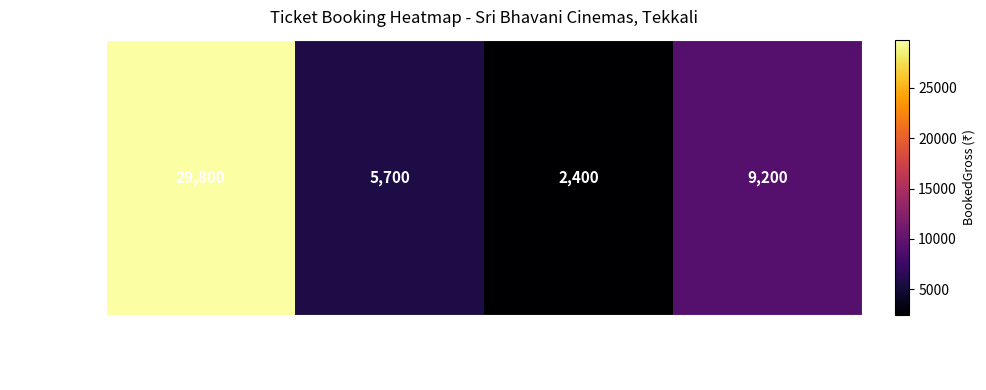

Rank the categories by value from highest to lowest.

05:00 (Avail:0, Booked:298), 12:45 (Avail:206, Booked:92), 09:00 (Avail:241, Booked:57), 15:45 (Avail:274, Booked:24)